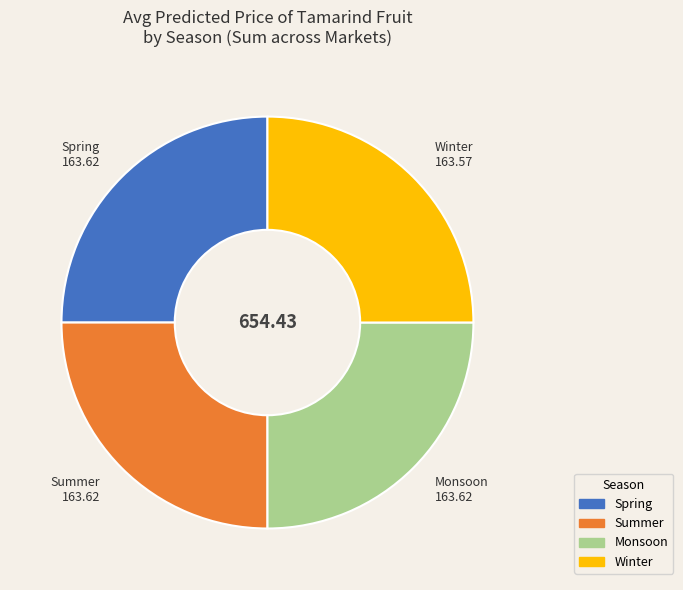

Approximately how many times larger is the value at Monsoon compared to Spring?

1.0